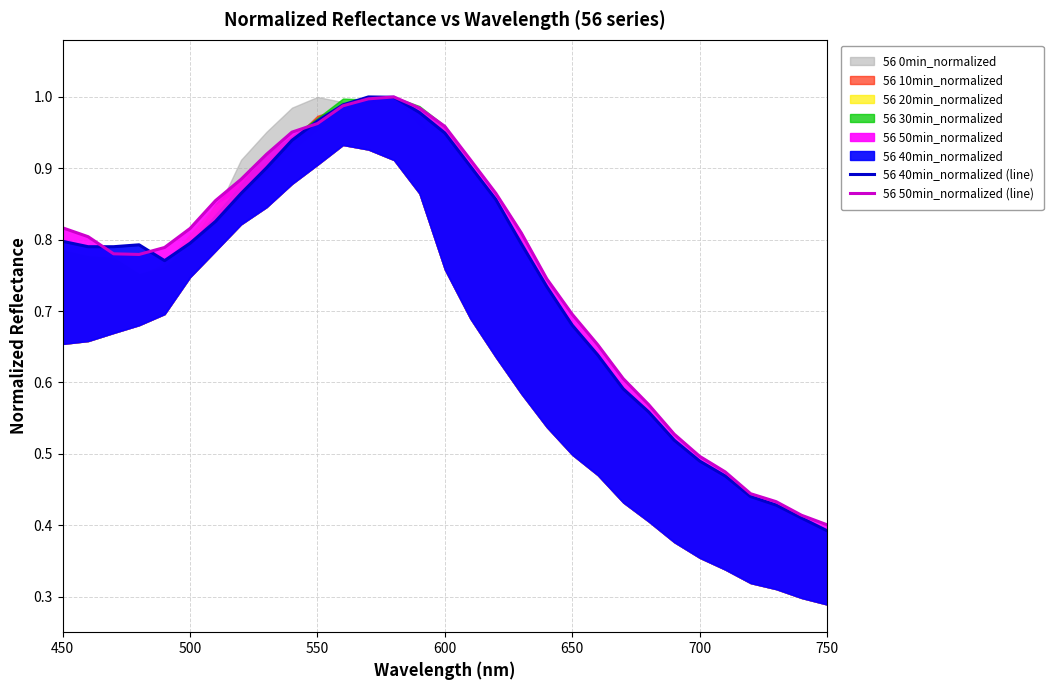

Which series ends up on top after the final intersection of 56 40min_normalized (line) and 56 50min_normalized (line)?

56 50min_normalized (line)